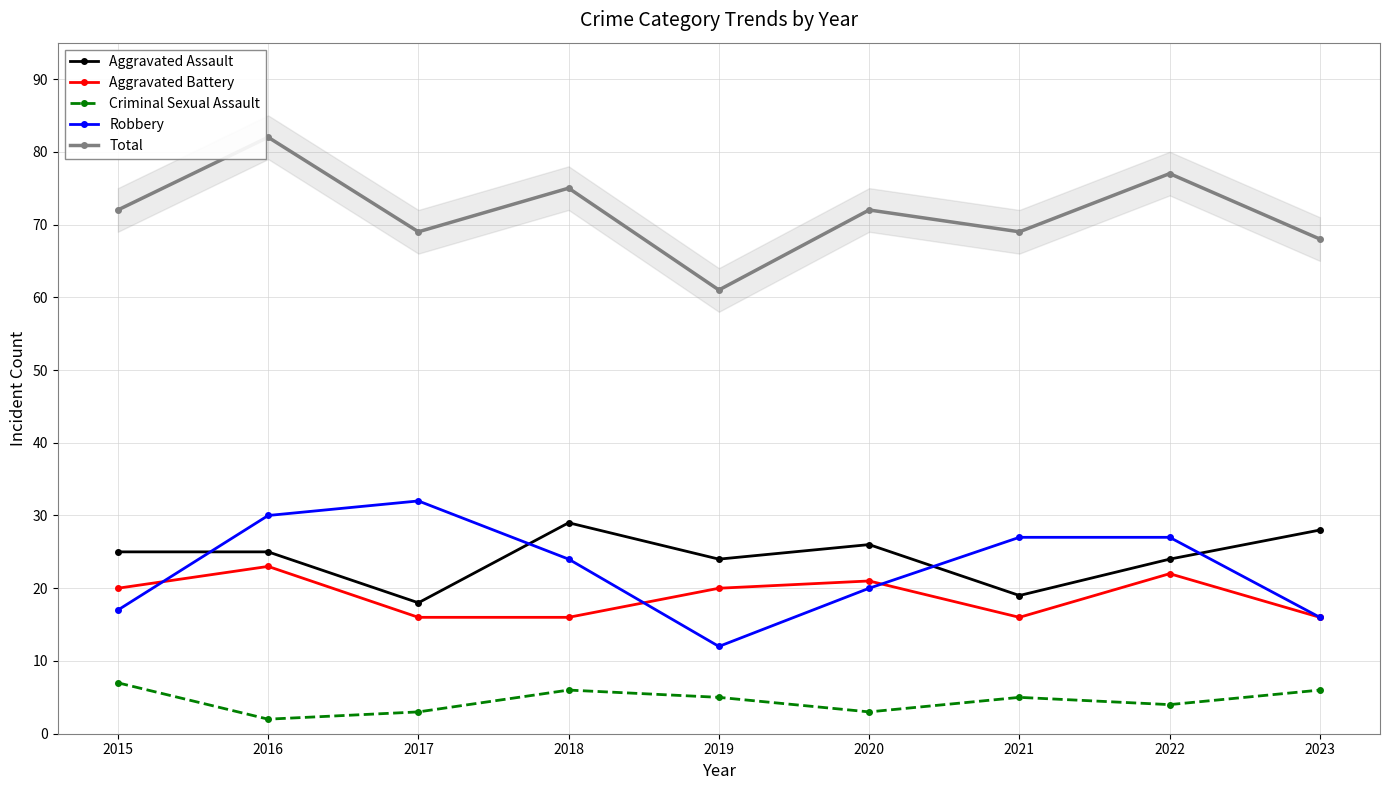

Between 2018 and 2021, which series saw the biggest shift?

Aggravated Assault